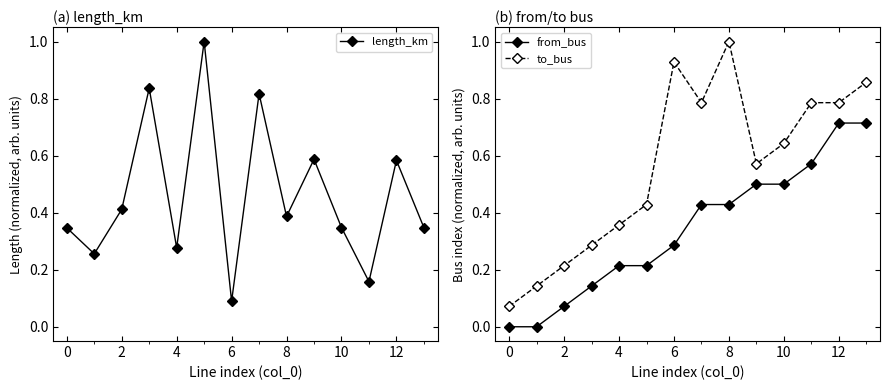

What is the average value of the to_bus series?

0.6